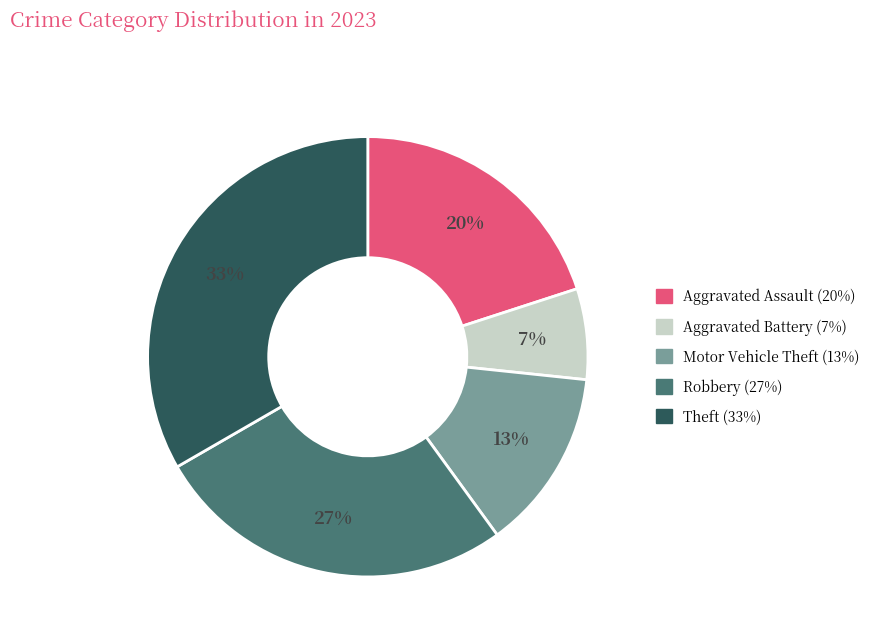

To the nearest percent, what is the difference between the Robbery and Aggravated Assault slice percentages?

7%